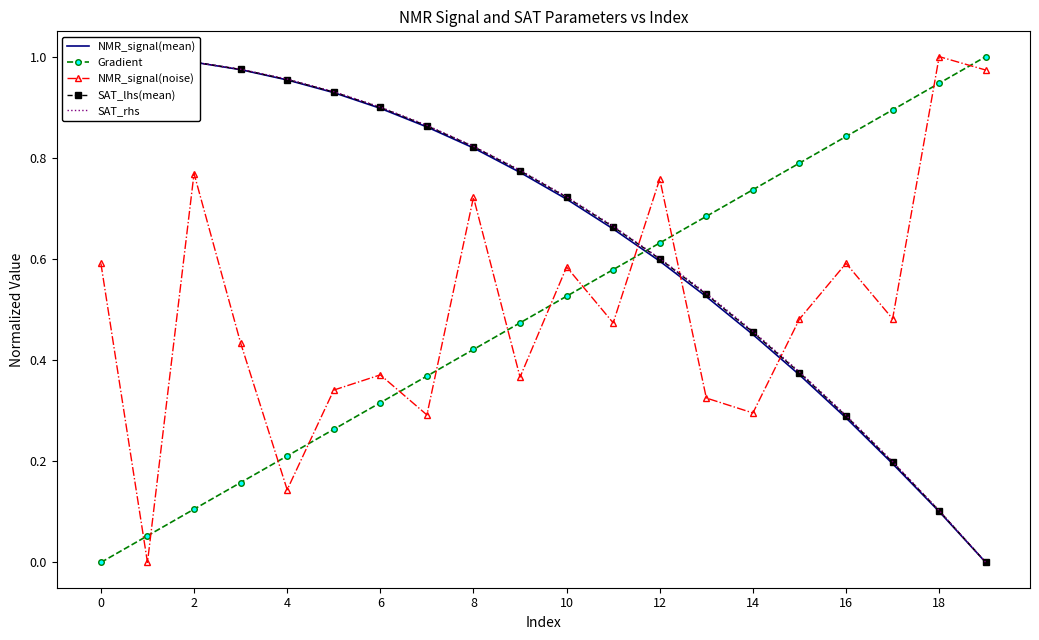

What is the sum of all SAT_lhs(mean) values?

13.1